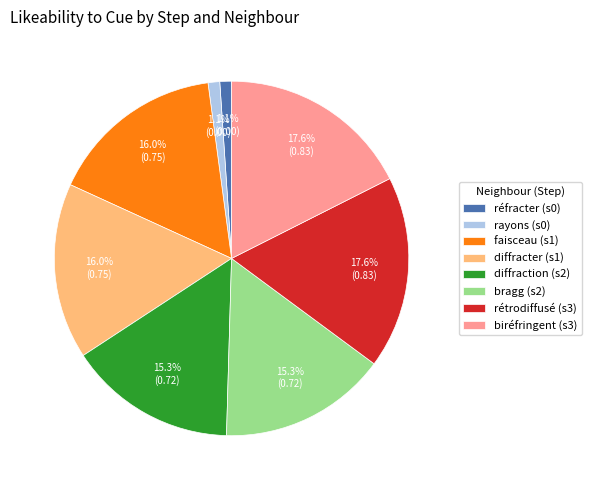

Is there a majority slice in this chart?

No